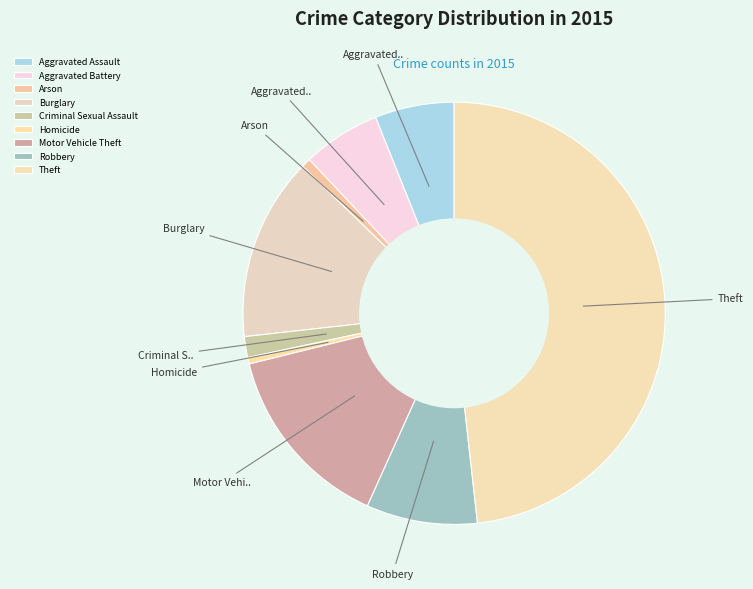

Is there a majority slice in this chart?

No